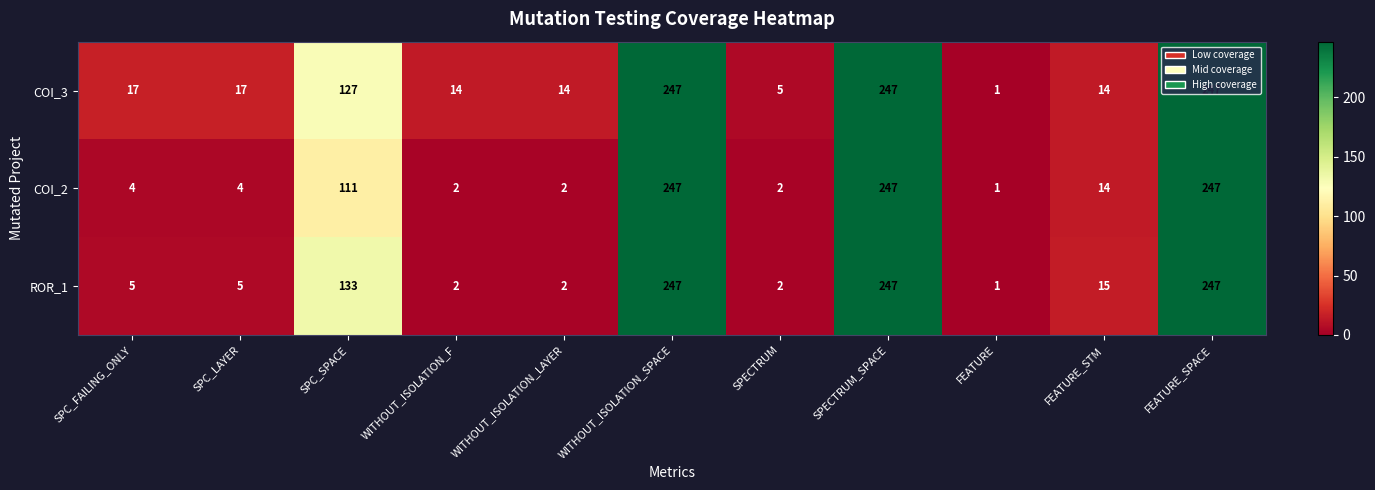

True or false: COI_2 has a value of 1 at WITHOUT_ISOLATION_LAYER.

False